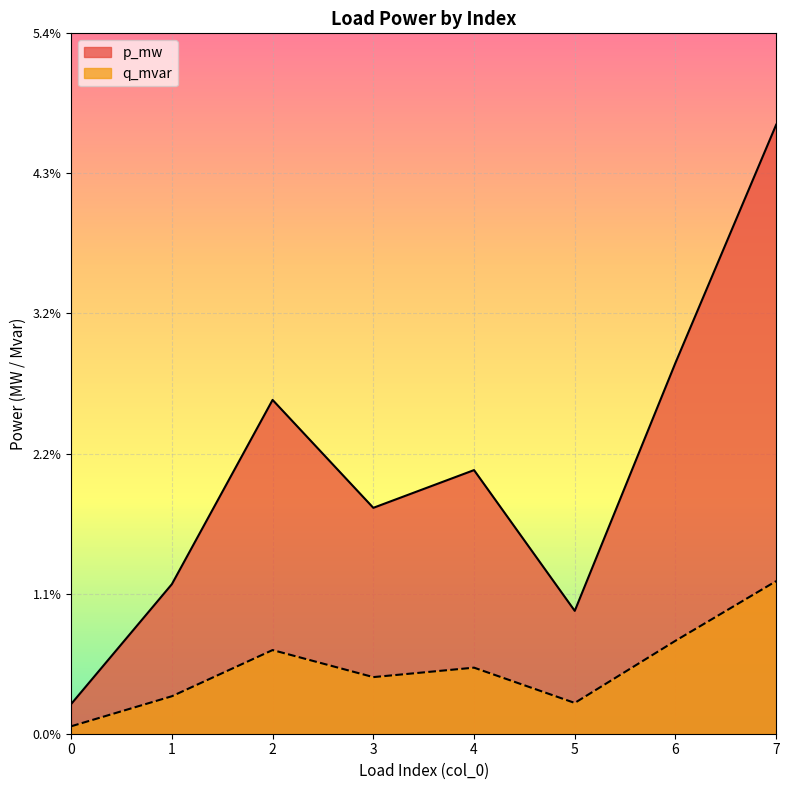

Count the number of categories in the chart.

8